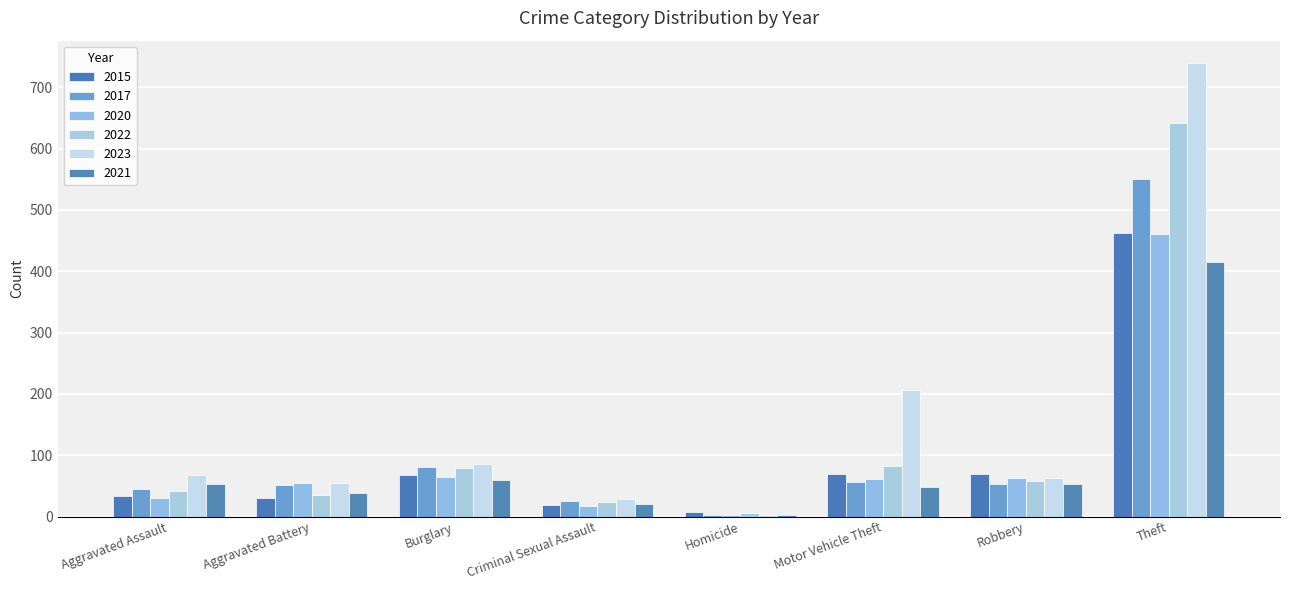

What are all the series names shown in the legend?

2015, 2017, 2020, 2022, 2023, 2021